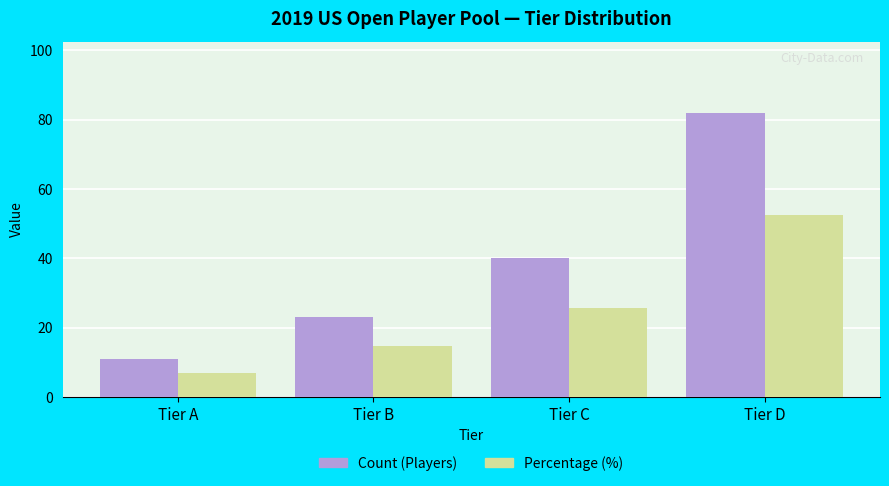

What is the maximum value for Count (Players)?

82.0